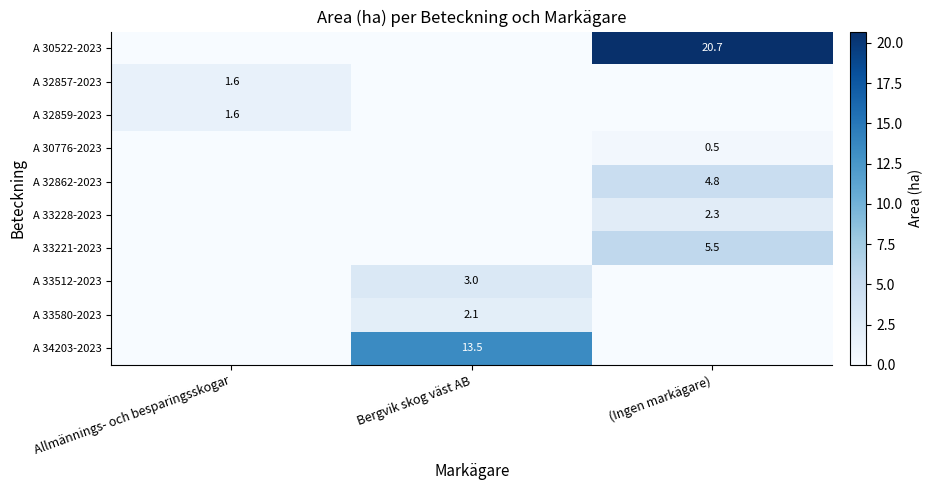

The A 32857-2023 series shows 2.2 at Allmännings- och besparingsskogar. True or false?

False